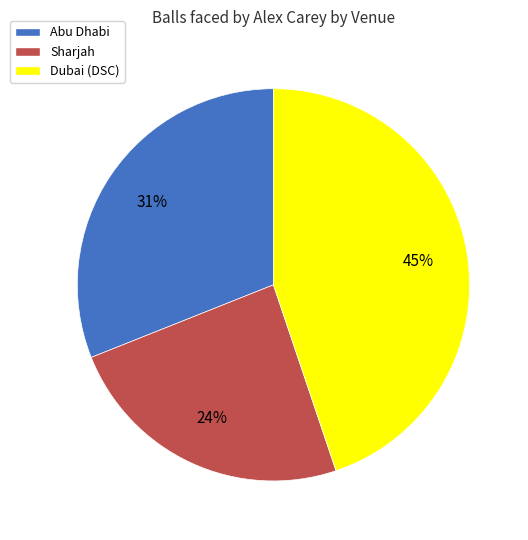

Which category has the biggest portion of the pie?

Dubai (DSC)